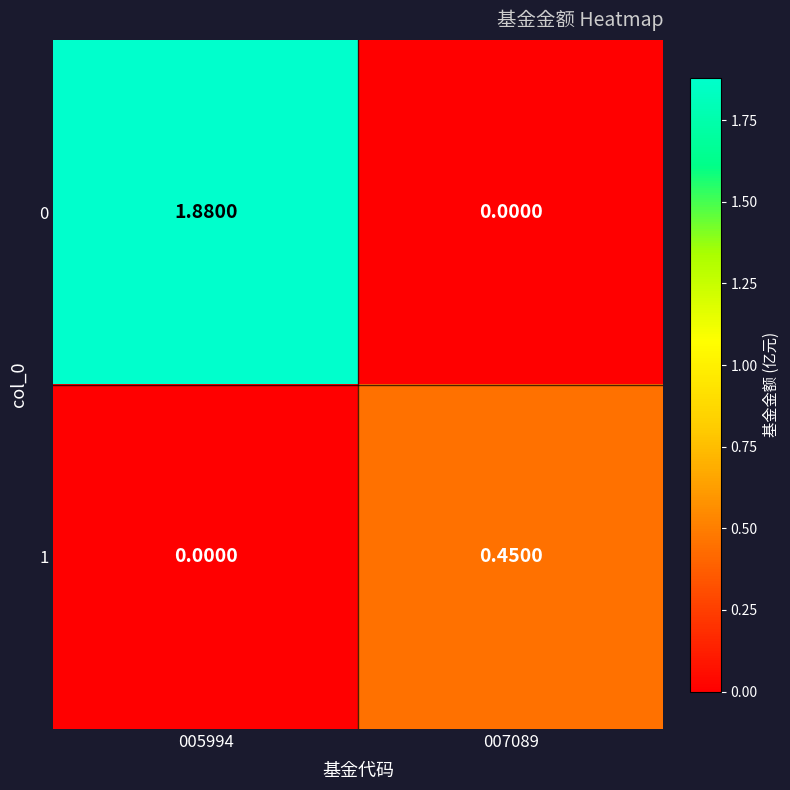

Is the value of 1 at 007089 greater than the value of 0 at 007089?

Yes